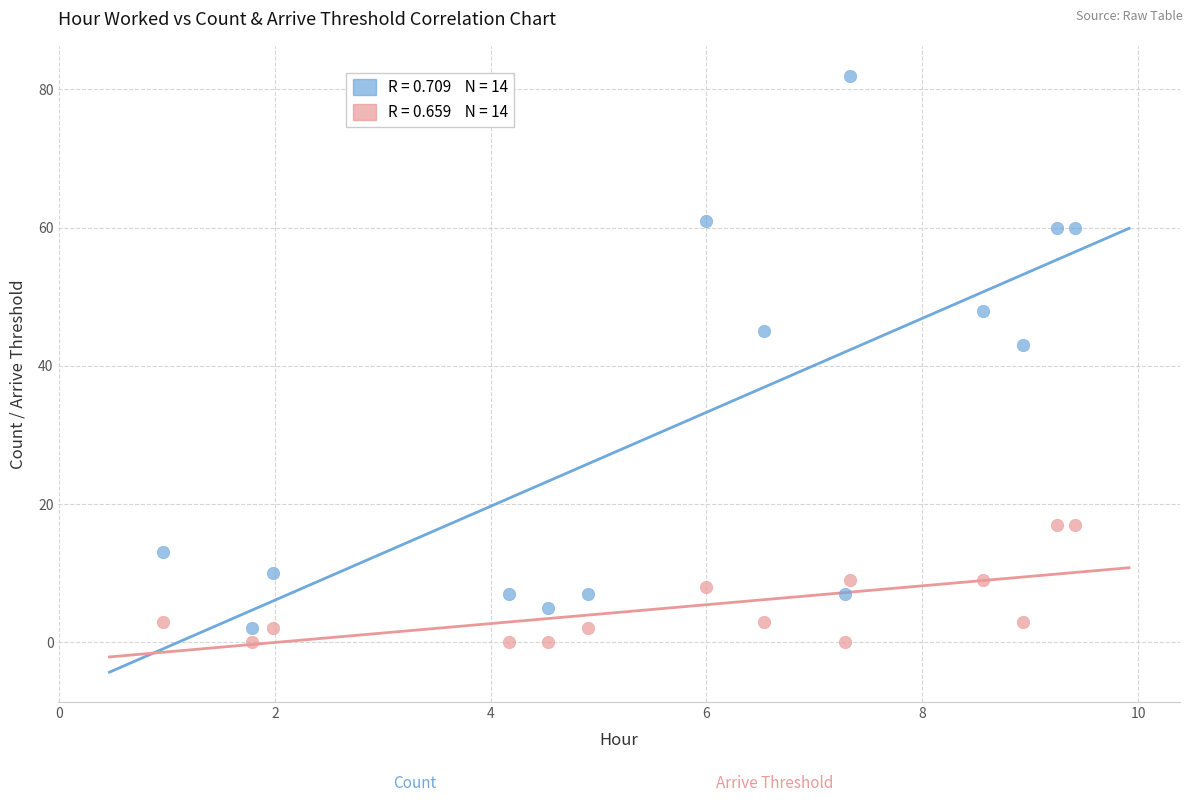

Across all series, what Y value is closest to 41?

43